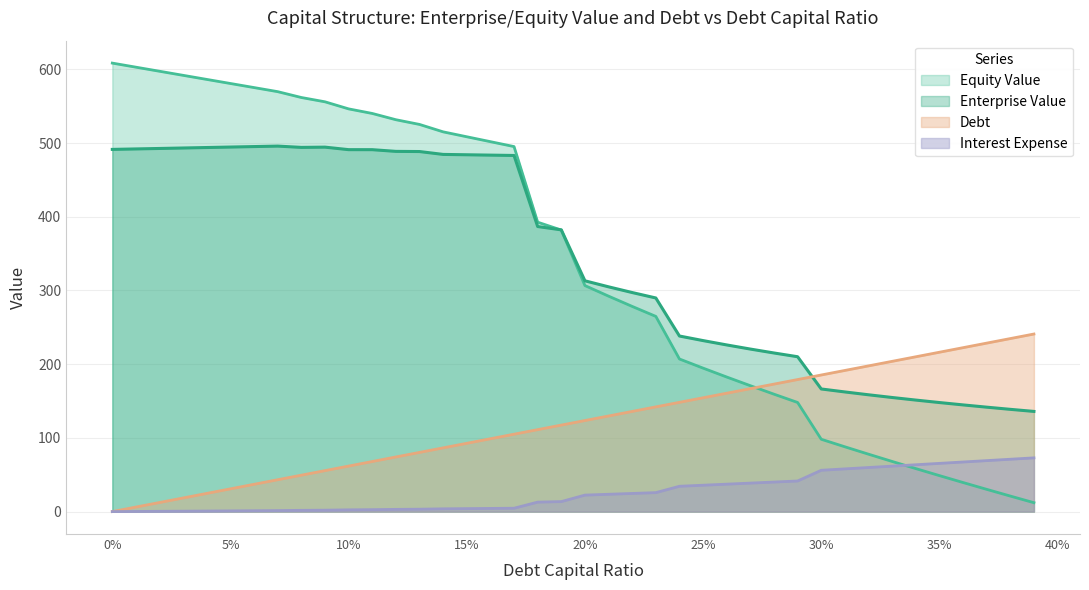

Which series has the widest spread of values?

Equity Value